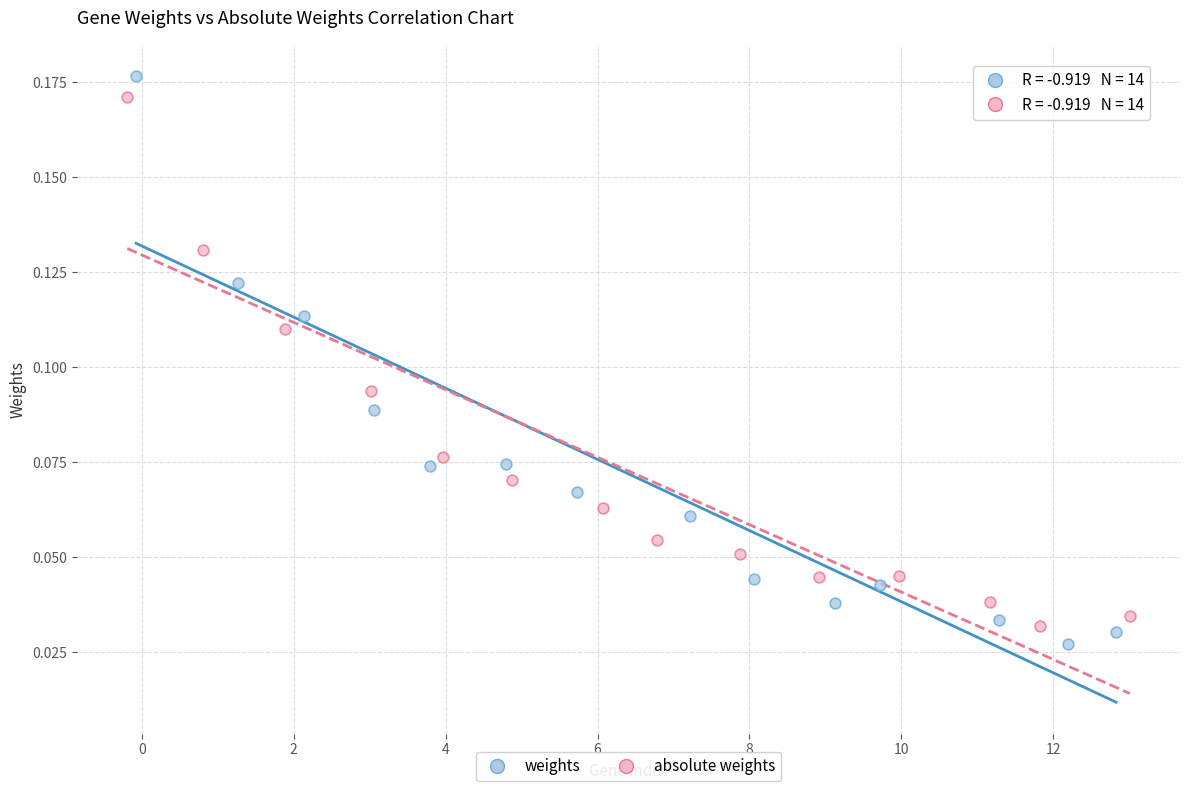

Which series has the widest spread of Y values?

weights